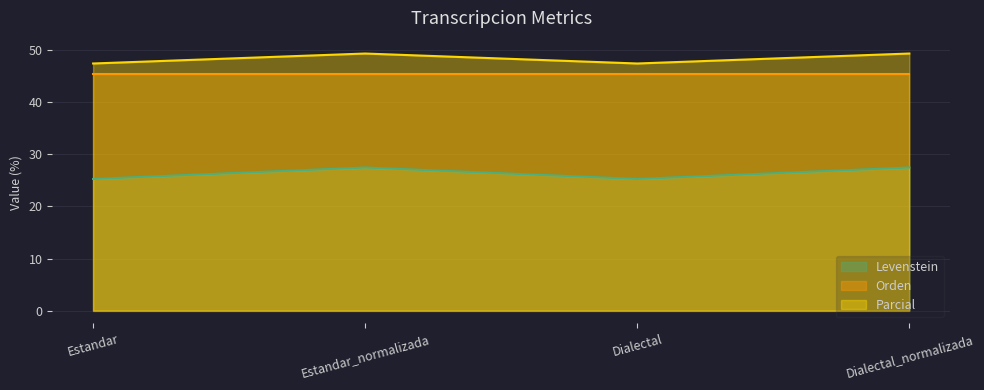

What is the approximate value of Orden at Dialectal?

45.5